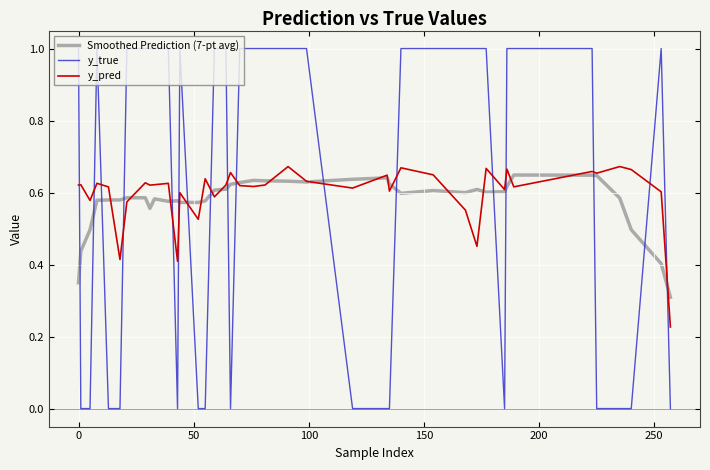

After their last crossing, which series has the higher values: Smoothed Prediction (7-pt avg) or y_true?

Smoothed Prediction (7-pt avg)